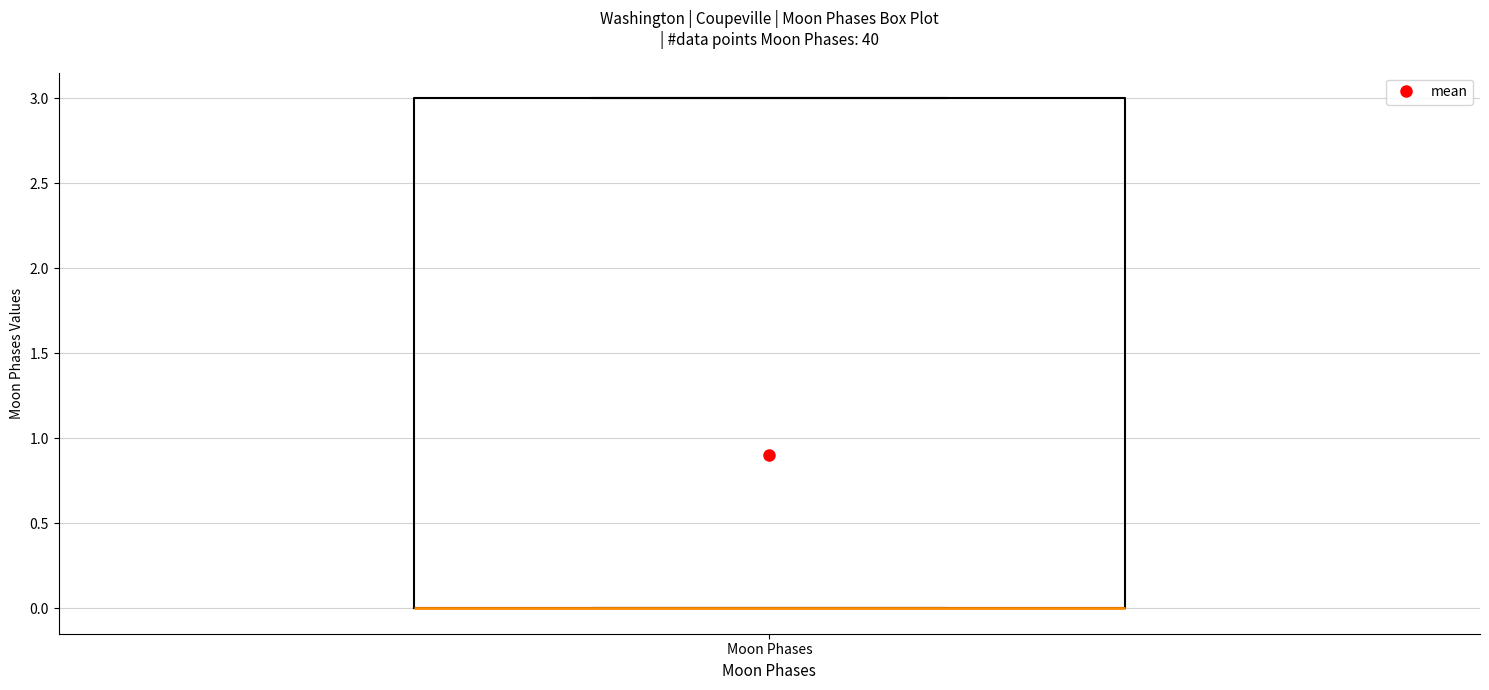

Transcribe this box plot: give where the median line is, the range the box spans, and where the two whiskers end, as read against the y-axis. The values are not printed on the chart, so give them approximately, as read against the axis.

median 0 (drawn on the box's lower edge), box 0 to 3, whiskers 0 to 3